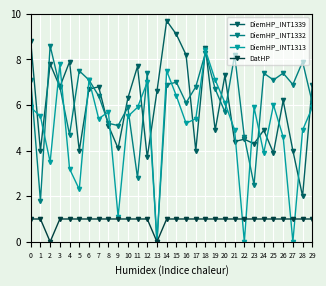

Count the number of categories in the chart.

30